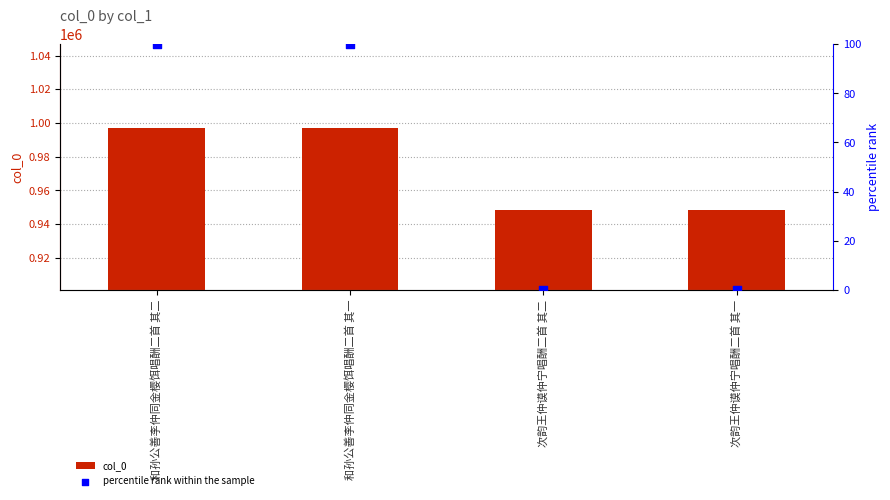

Which series contains the lowest Y value?

percentile rank within the sample